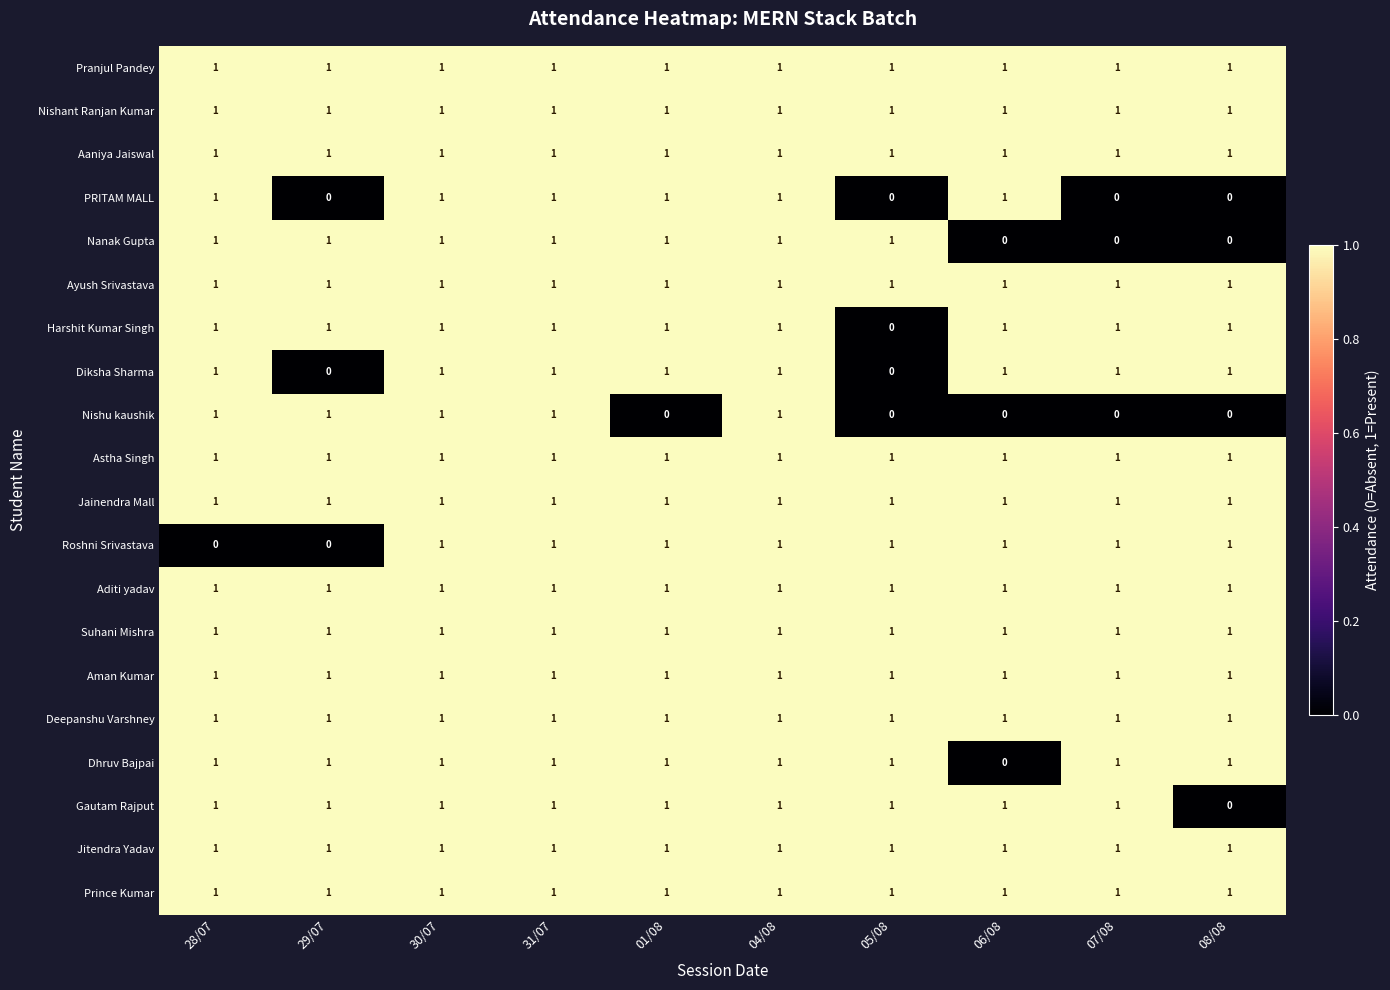

Is it true that Ayush Srivastava equals 0 at 05/08?

False